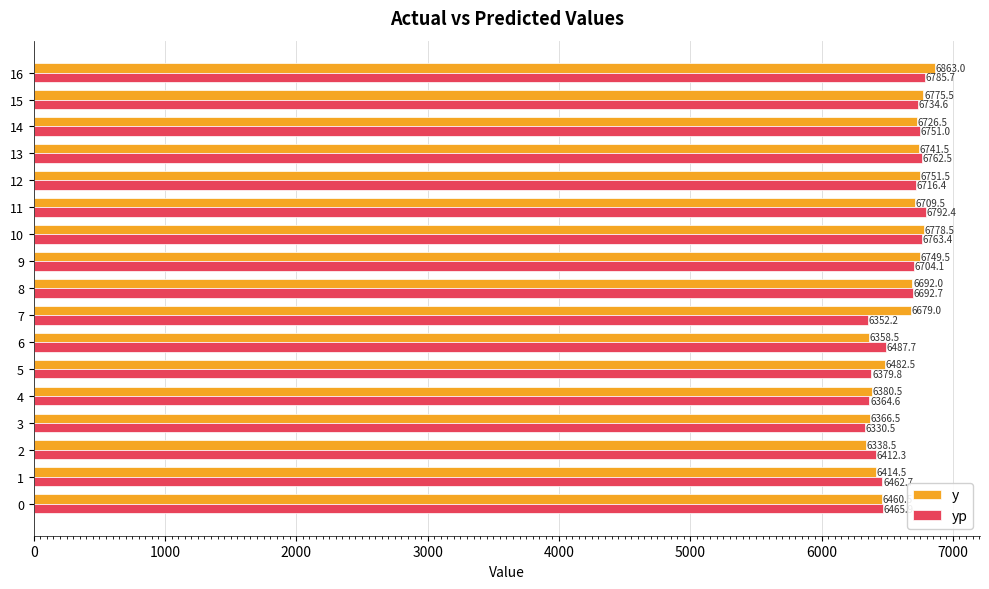

What is the sum of all yp values?

111958.3